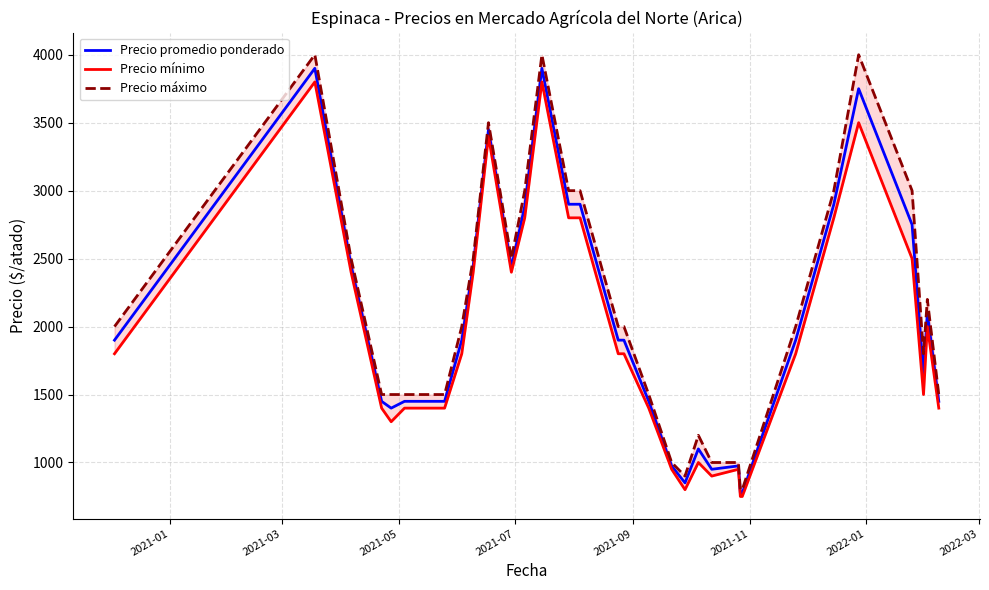

What is the highest value of the Precio promedio ponderado series?

3900